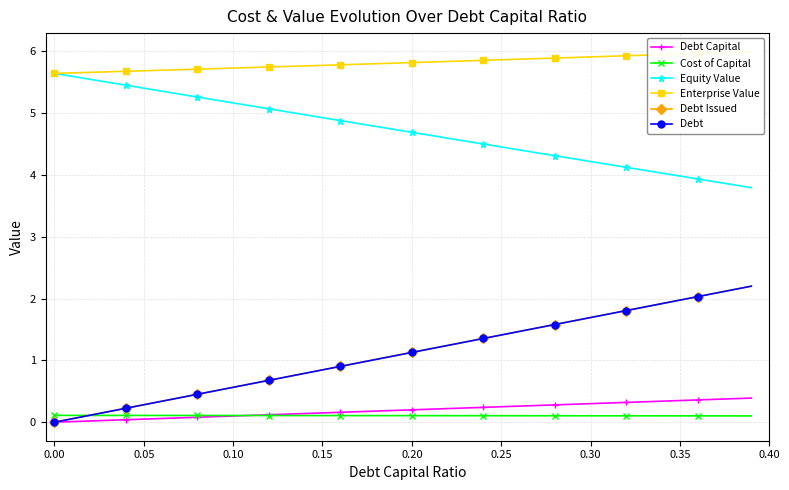

What is the value of the Debt Issued point at the 39th from the left?

2.1